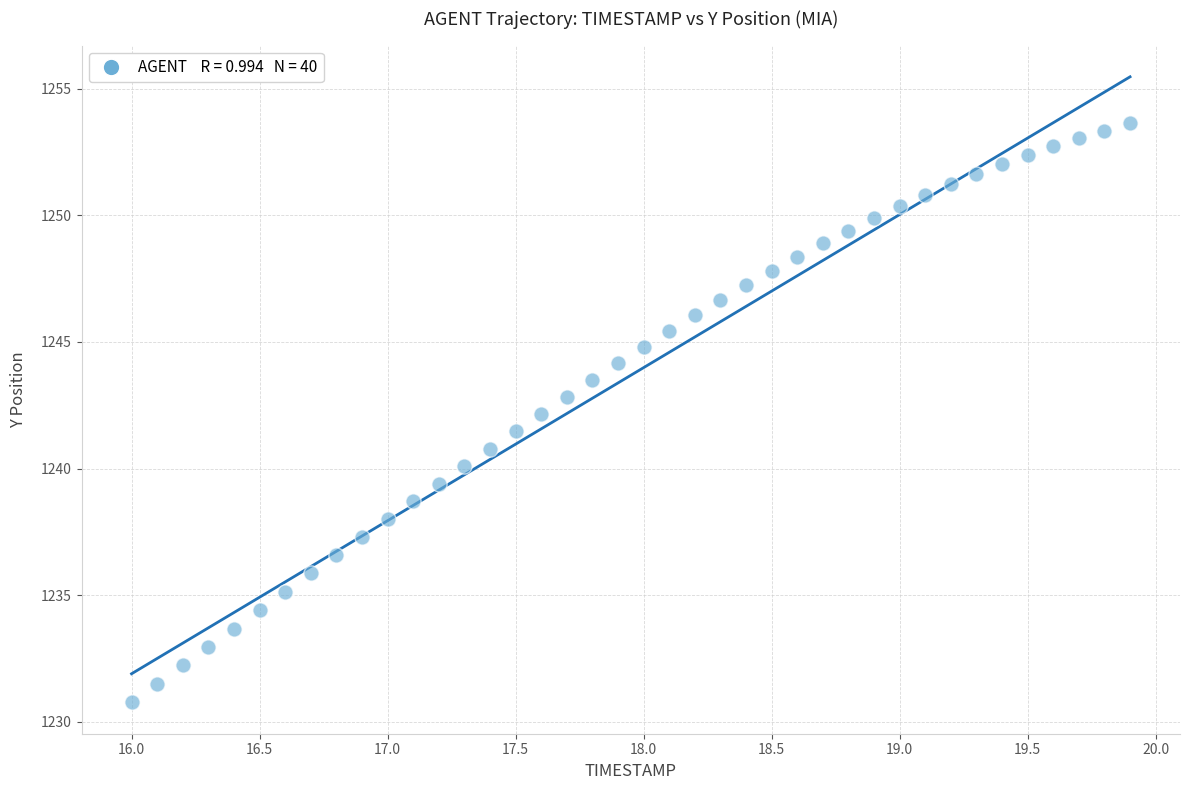

What is the range of X values (max minus min)?

3.9